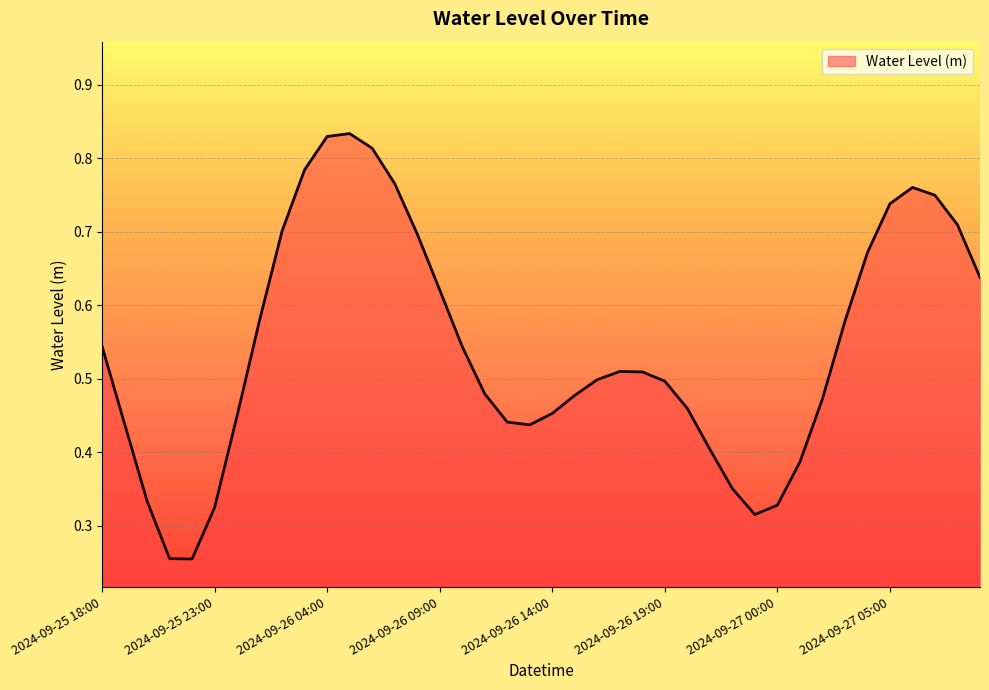

At which label is the value closest to 0?

2024-09-25 22:00